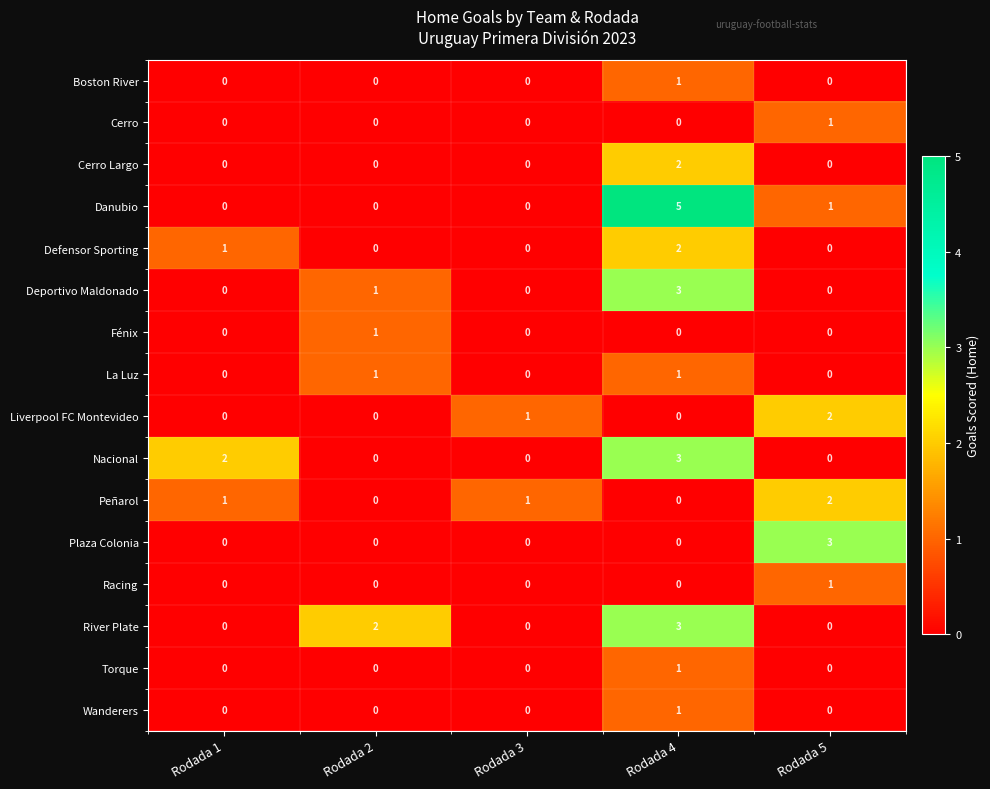

The value of Cerro at Rodada 4 is 0. True or false?

True